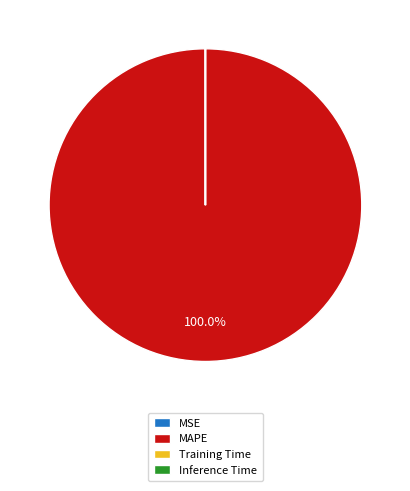

What is the largest slice in the pie chart?

MAPE